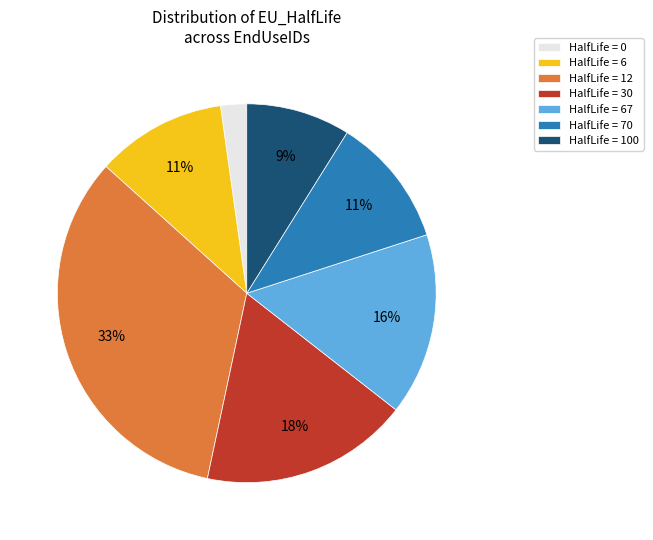

True or false: HalfLife = 67 accounts for 16% of the total.

True